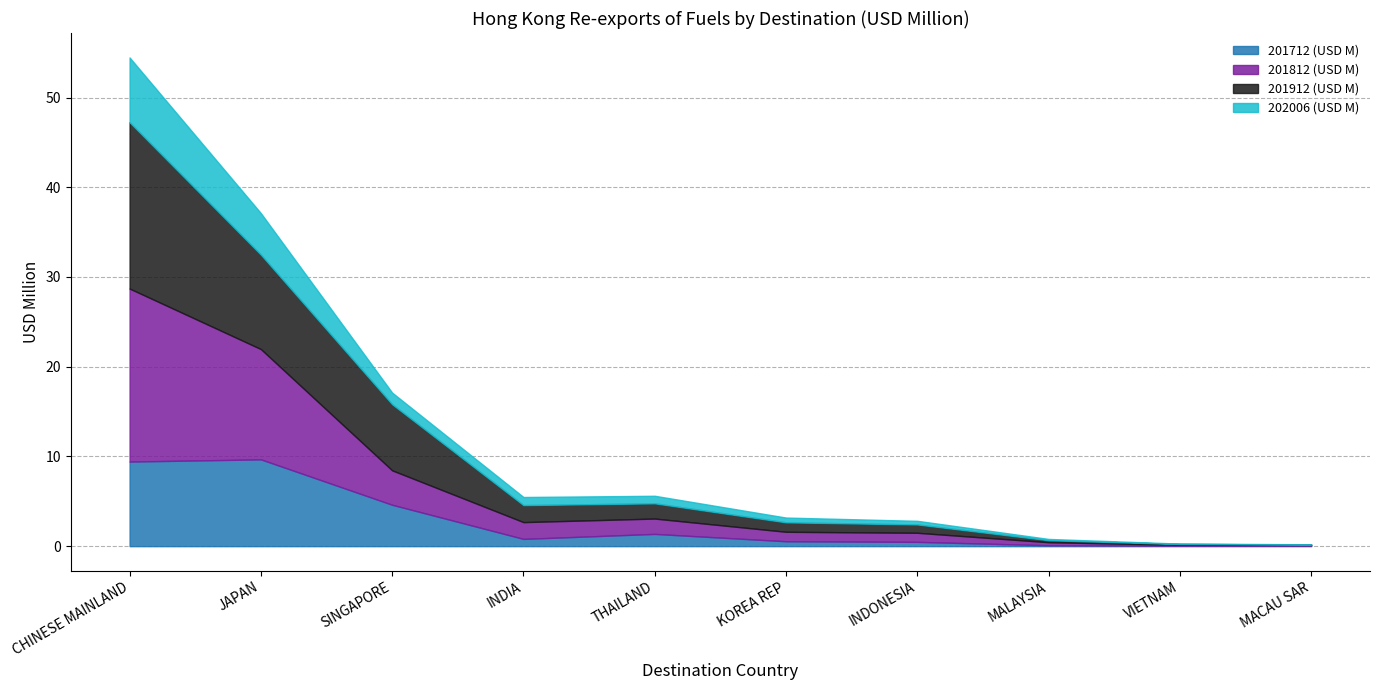

What is the difference between the maximum and minimum values in the 201812 (USD M) series?

19.2